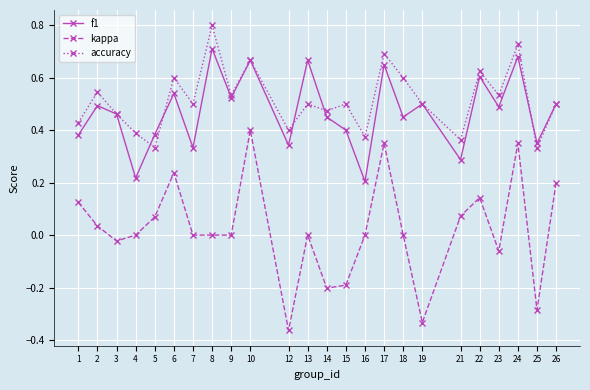

In accuracy, how many points are higher than both neighbors (excluding endpoints)?

9